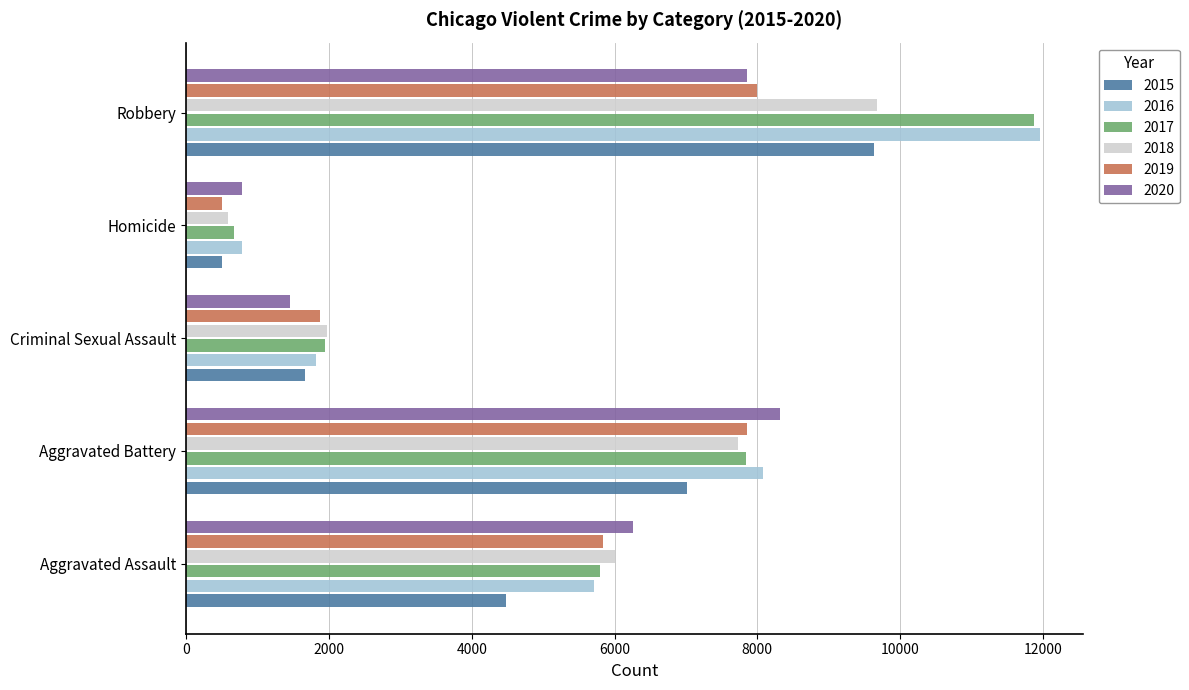

Which category has the highest value across all series?

Robbery